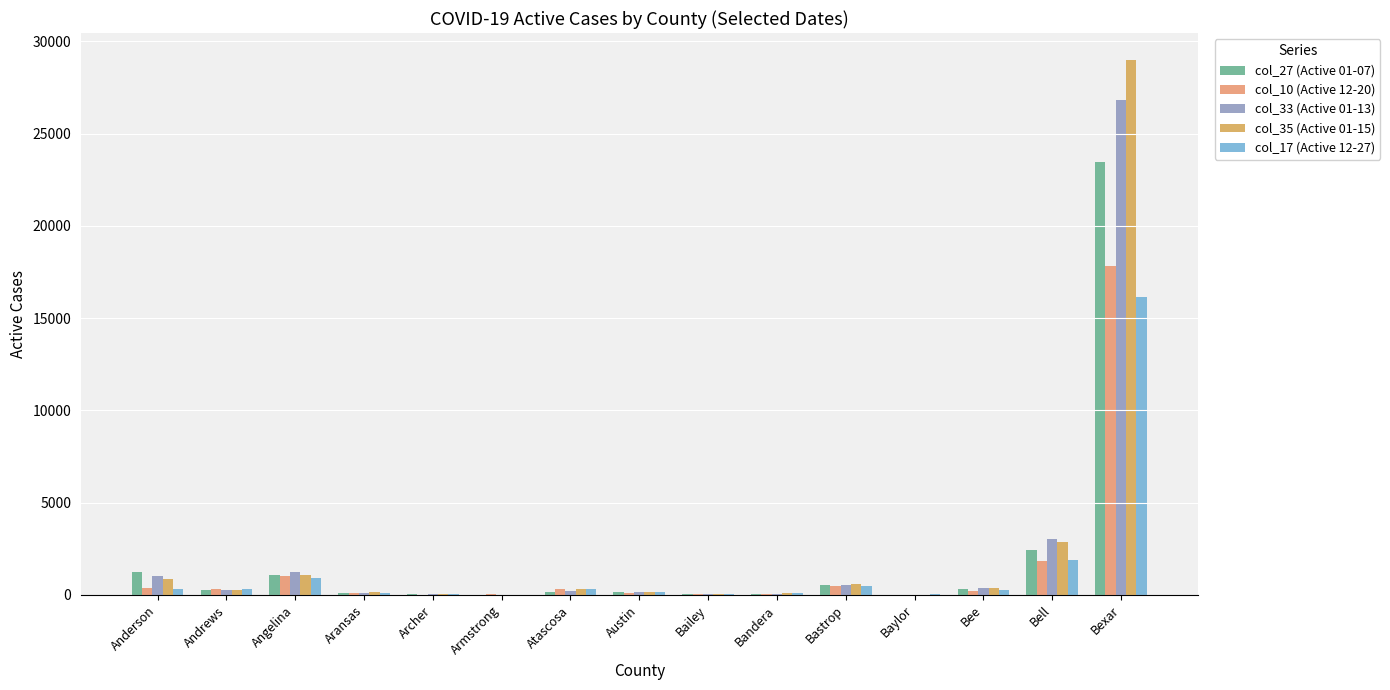

Which category has the highest value in the col_17 (Active 12-27) series?

Bexar